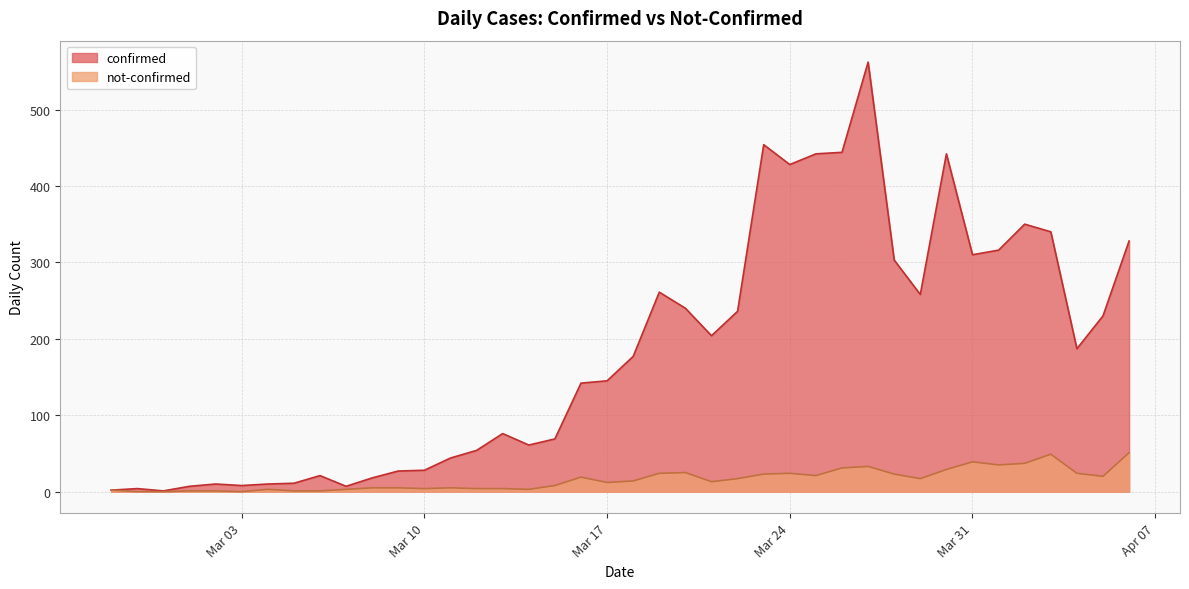

Which series has the largest range (max minus min)?

confirmed